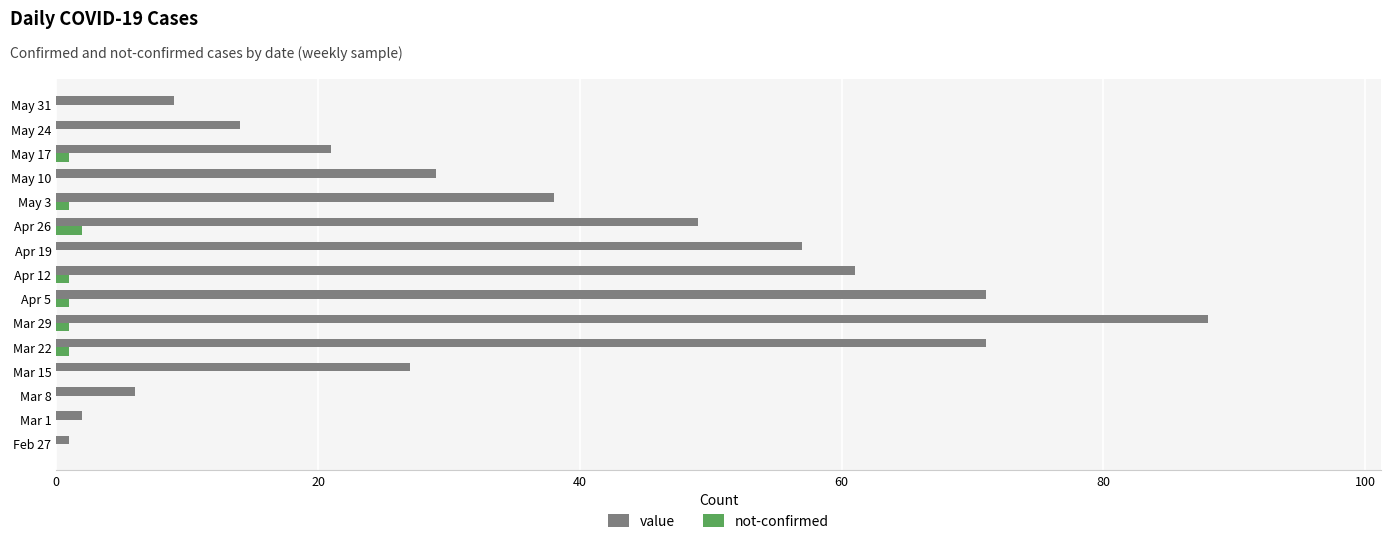

What is the greatest value displayed?

88